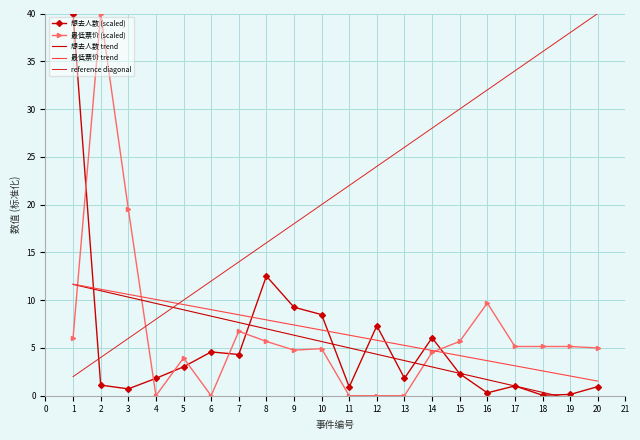

Rank the categories by 最低票价 trend value from lowest to highest.

20, 19, 18, 17, 16, 15, 14, 13, 12, 11, 10, 9, 8, 7, 6, 5, 4, 3, 2, 1